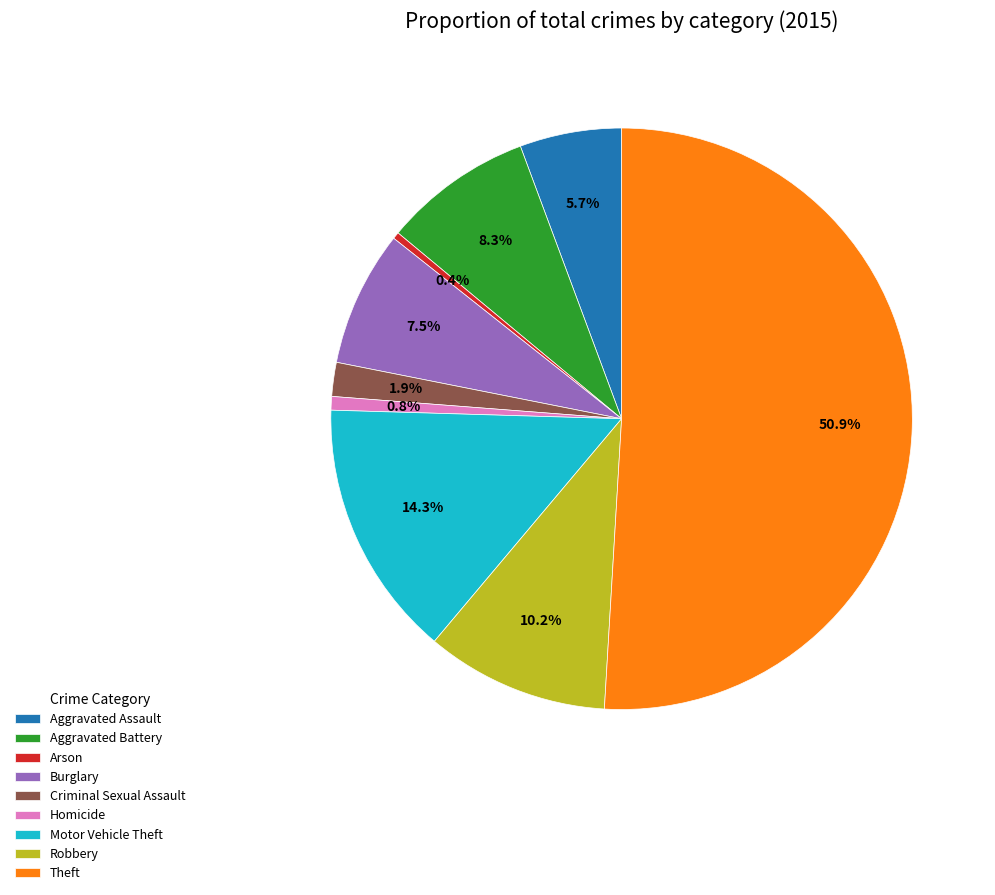

Which category has the biggest portion of the pie?

Theft